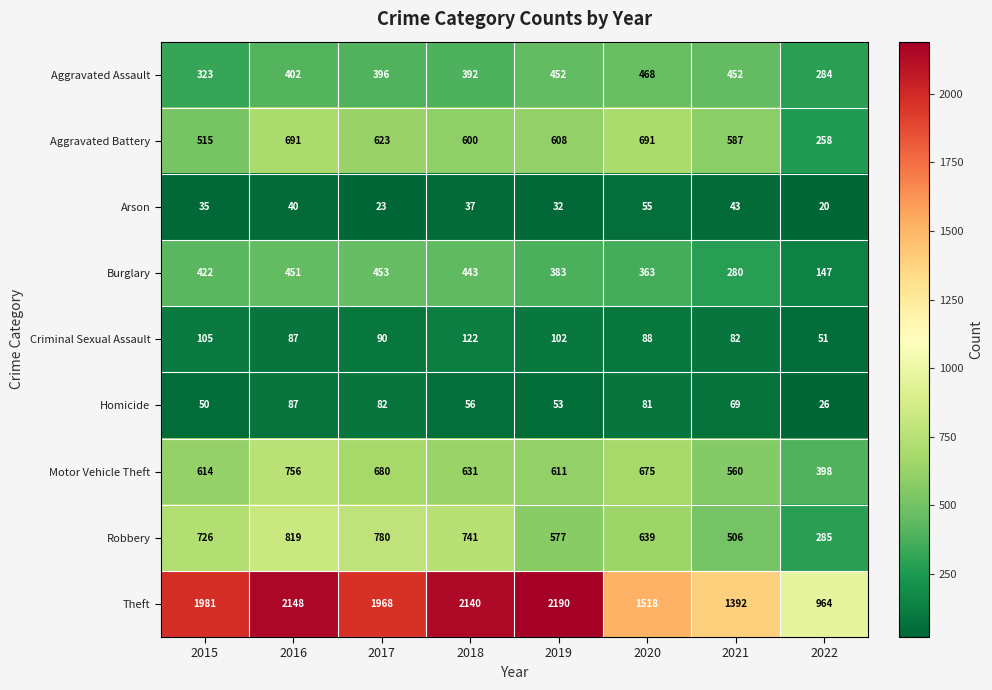

Rank the series at 2015 from highest to lowest value.

Theft, Robbery, Motor Vehicle Theft, Aggravated Battery, Burglary, Aggravated Assault, Criminal Sexual Assault, Homicide, Arson